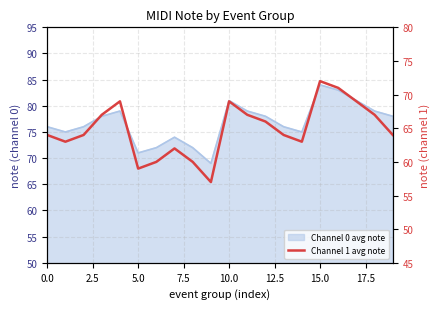

Which category has the highest value across all series?

15